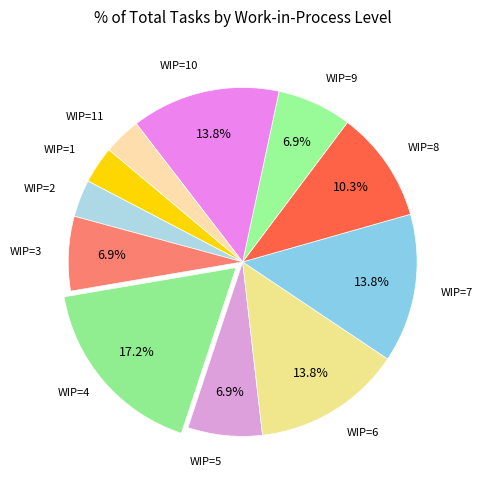

What percentage do WIP=6 and WIP=9 together represent?

20.7%